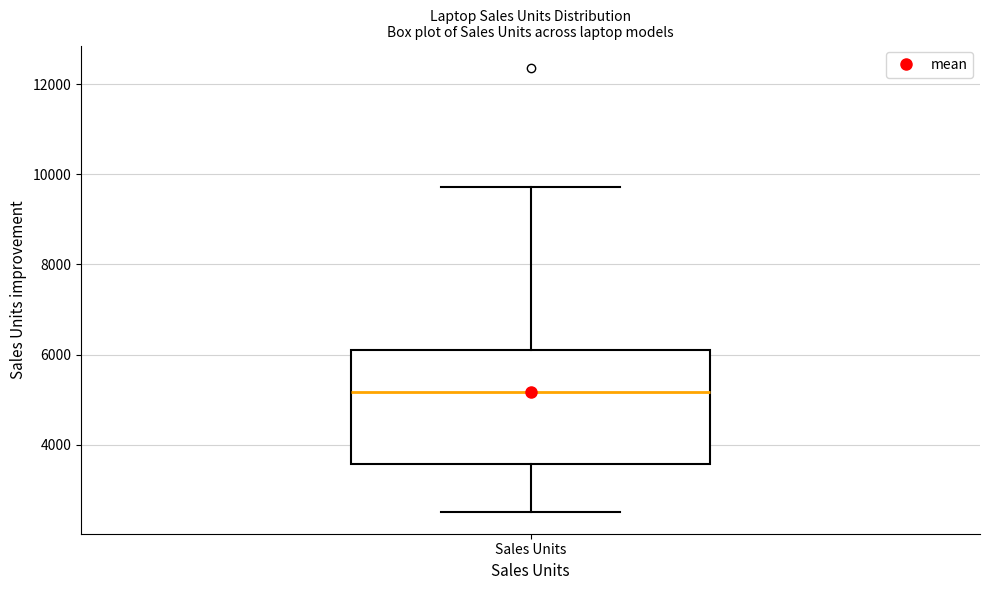

Where is the upper edge of the box for Sales Units on the y-axis? The values are not printed on the chart, so give them approximately, as read against the axis.

6000